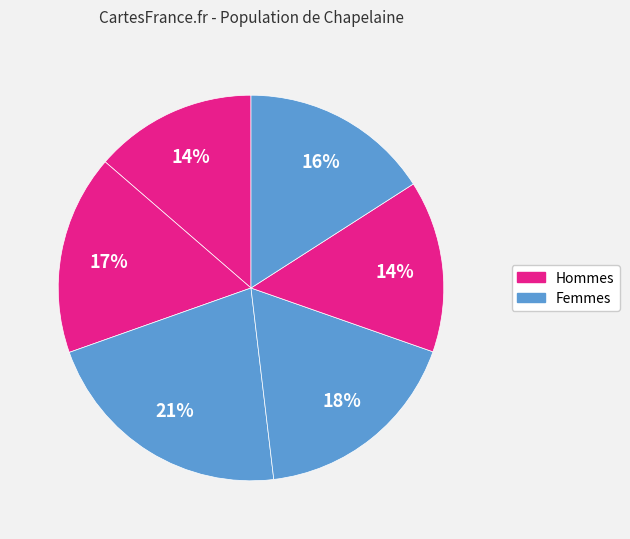

To the nearest percent, what is the average slice percentage?

17%